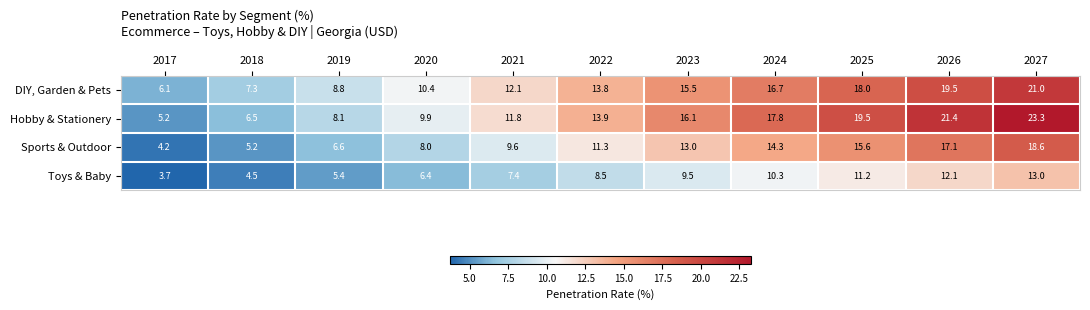

What is the difference between the highest and lowest values at 2024?

7.5